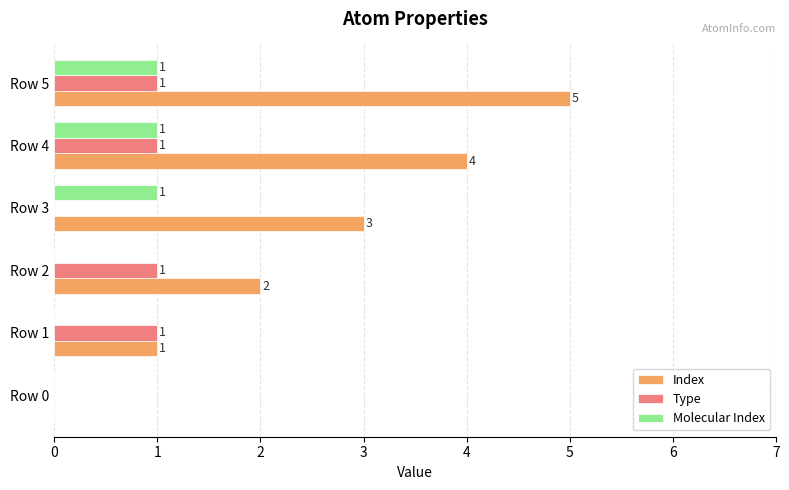

Count the Molecular Index values in the range 0 to 1.

6